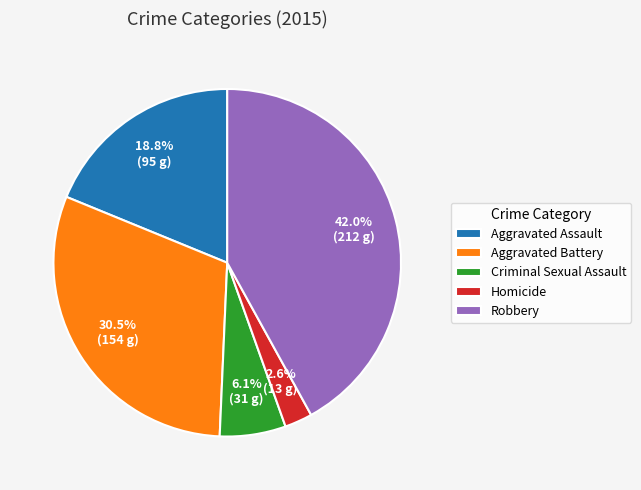

What percentage is the Aggravated Assault slice, to the nearest percent?

19%